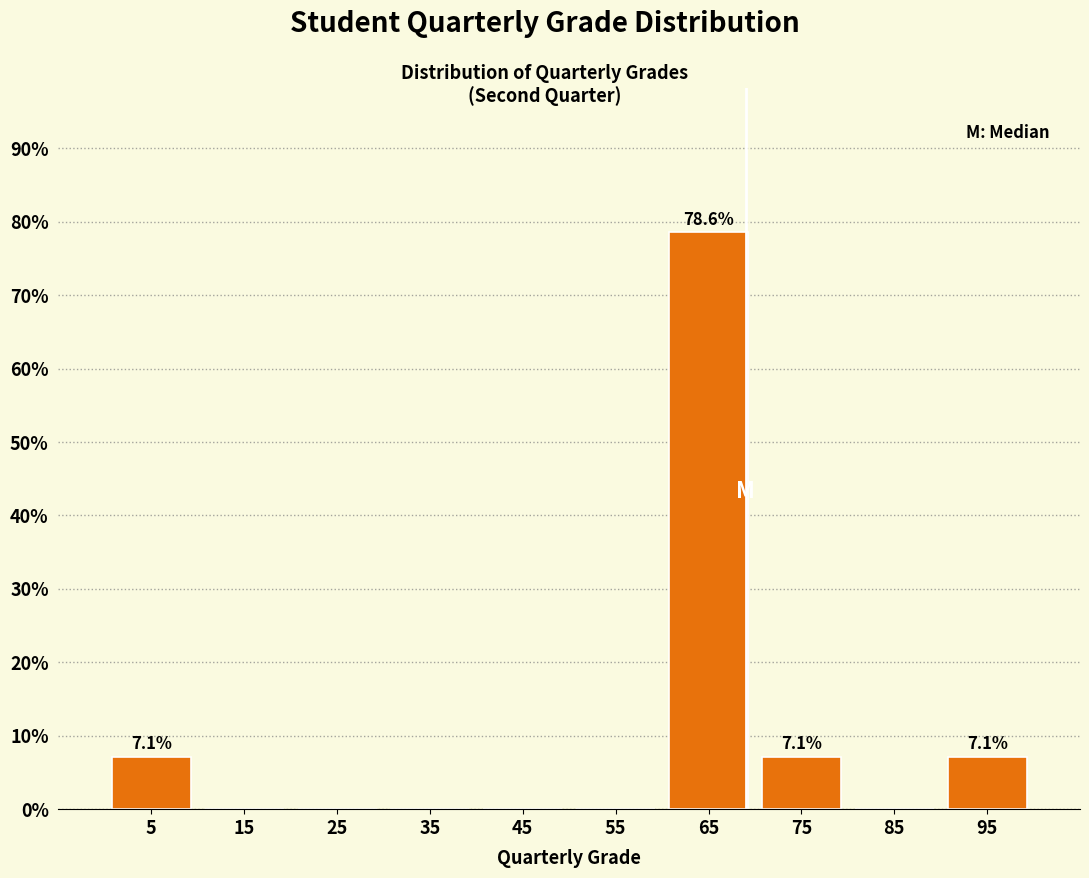

Reading left to right, what are all the values shown in this chart?

5=7.1	15=0.0	25=0.0	35=0.0	45=0.0	55=0.0	65=78.6	75=7.1	85=0.0	95=7.1